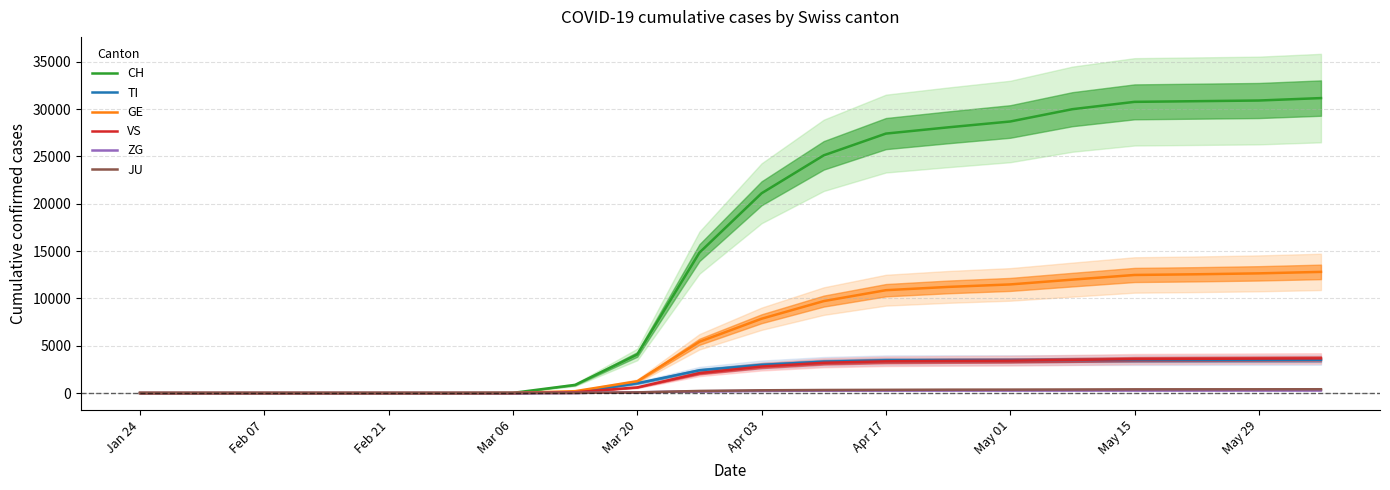

Reading right to left, extract all data points from this chart.

CH: 31154	30897	30827	30756	29981	28681	28063	27404	25107	21100	14829	4075	860	18	0	0	0	0	0	0
TI: 3507	3497	3493	3489	3482	3471	3467	3456	3308	2980	2397	1033	56	0	0	0	0	0	0	0
GE: 12796	12640	12543	12470	11977	11471	11208	10861	9710	7847	5413	1245	194	8	0	0	0	0	0	0
VS: 3656	3636	3612	3586	3497	3419	3392	3349	3197	2800	2096	596	79	0	0	0	0	0	0	0
ZG: 289	287	285	285	284	280	278	269	260	229	186	74	12	0	0	0	0	0	0	0
JU: 399	394	392	388	372	360	354	337	320	288	219	66	14	0	0	0	0	0	0	0